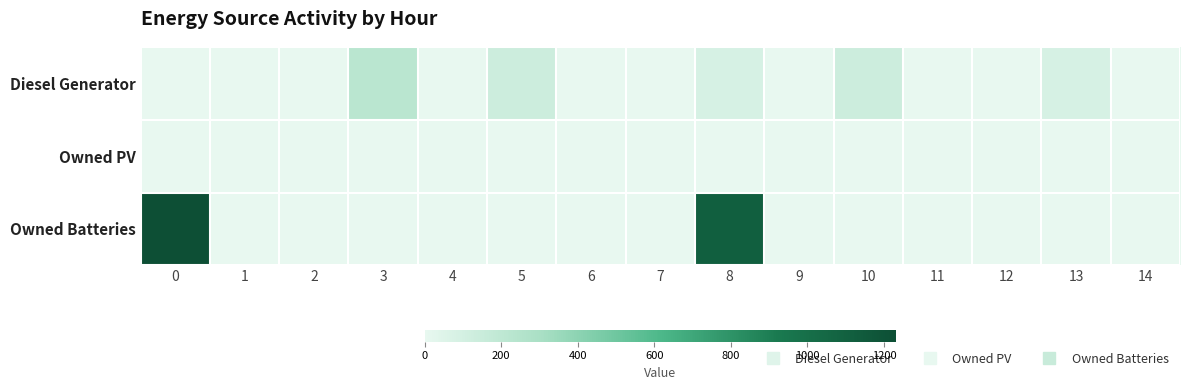

Reading left to right, transcribe all the data shown in this chart.

Diesel Generator: 0=0	1=0	2=0	3=217	4=0	5=132	6=0	7=0	8=85	9=0	10=132	11=0	12=0	13=85	14=0
Owned PV: 0=0	1=0	2=0	3=0	4=0	5=0	6=0	7=0	8=0	9=0	10=0	11=0	12=0	13=0	14=0
Owned Batteries: 0=1231	1=0	2=0	3=0	4=0	5=0	6=0	7=0	8=1111	9=0	10=0	11=0	12=0	13=0	14=0